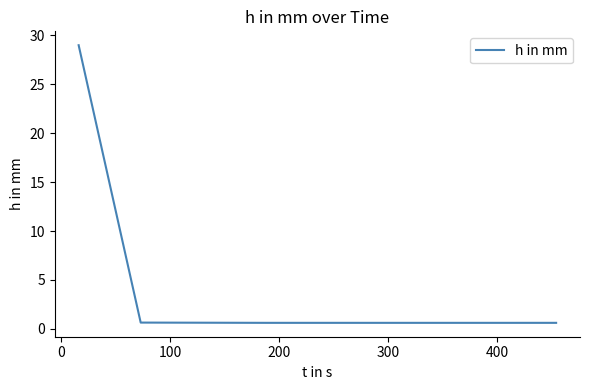

What is the greatest value displayed?

29.0